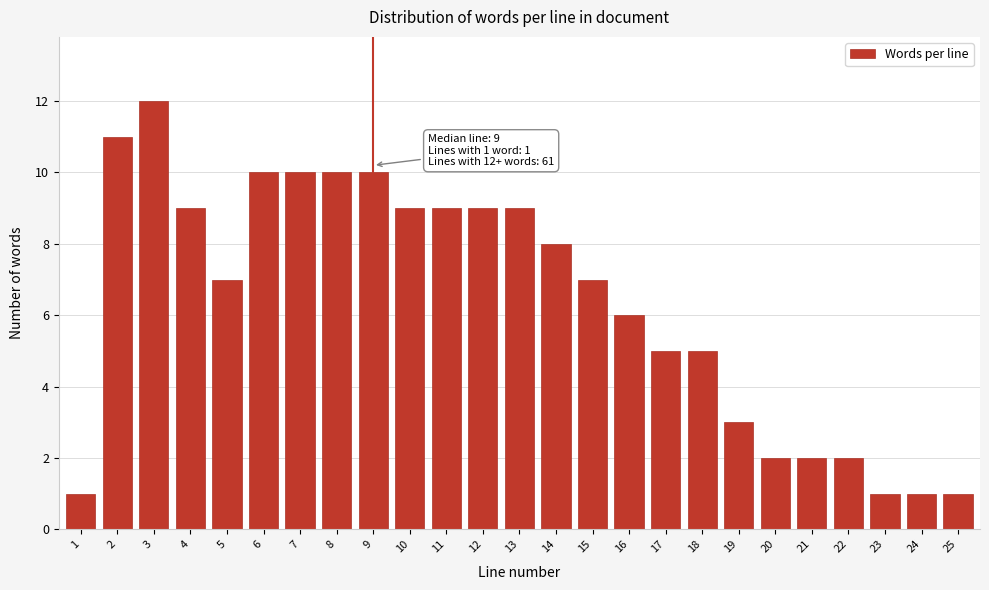

Reading left to right, extract all data points from this chart.

1=1	2=11	3=12	4=9	5=7	6=10	7=10	8=10	9=10	10=9	11=9	12=9	13=9	14=8	15=7	16=6	17=5	18=5	19=3	20=2	21=2	22=2	23=1	24=1	25=1